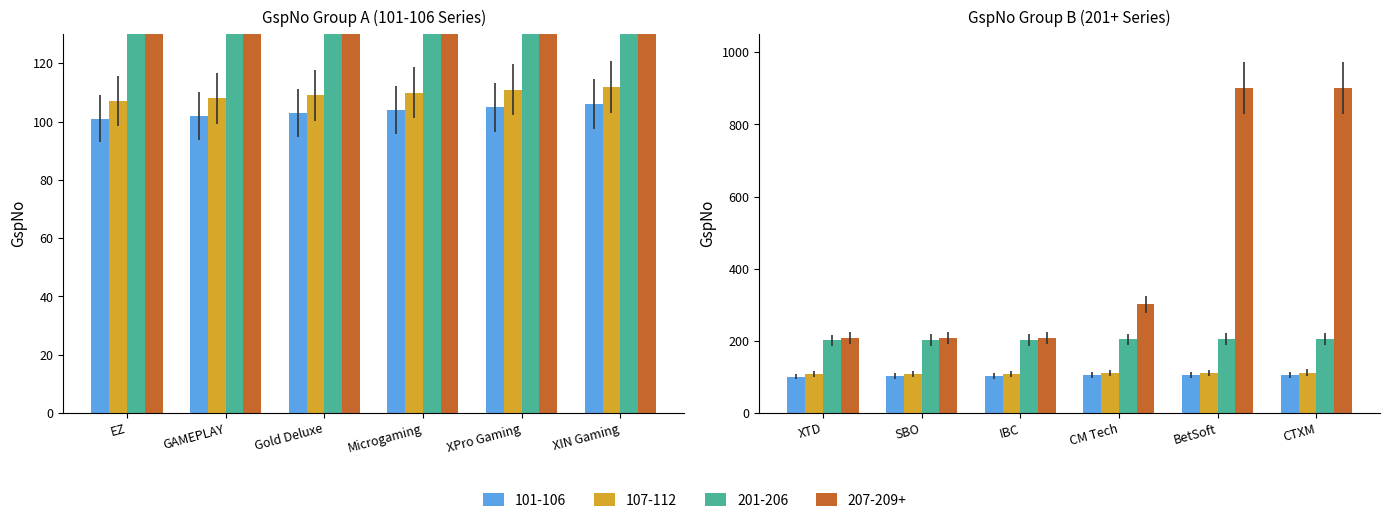

Which category has the highest value in the 107-112 series?

XIN Gaming